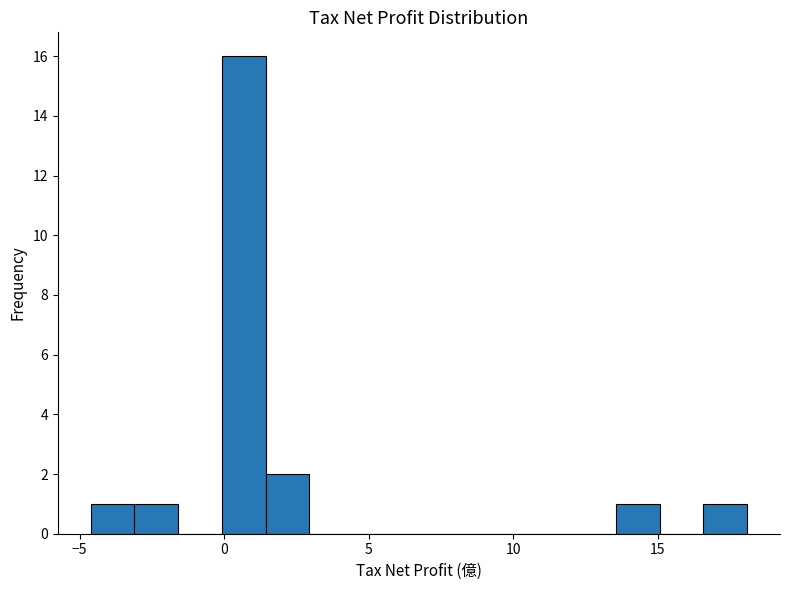

Read against the x-axis, roughly where is the centre of the tallest bar?

0.5